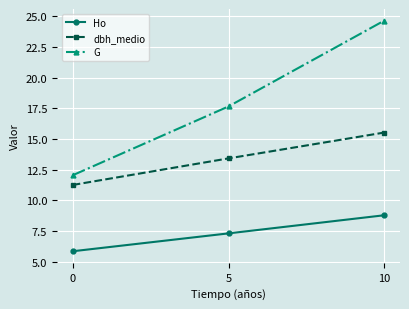

Rank the series by their maximum value, from lowest to highest.

Ho, dbh_medio, G